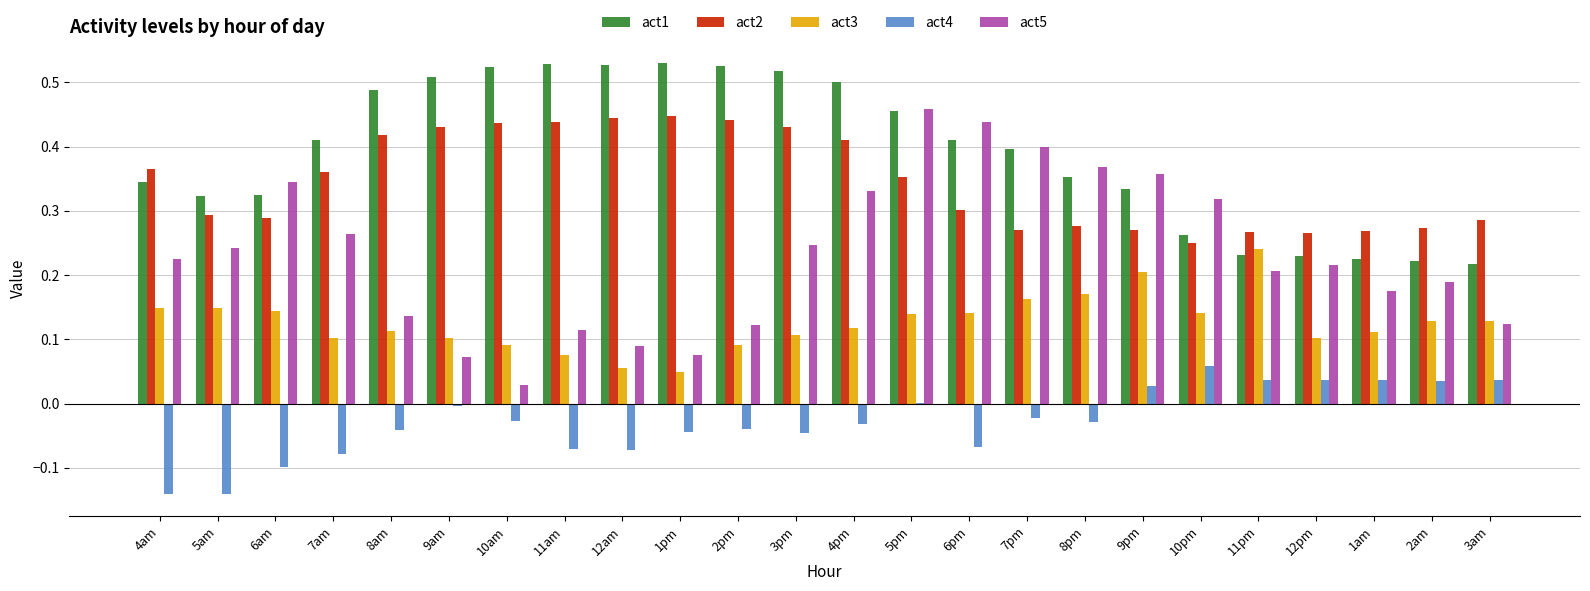

What is the total value across all series at 10am?

1.1